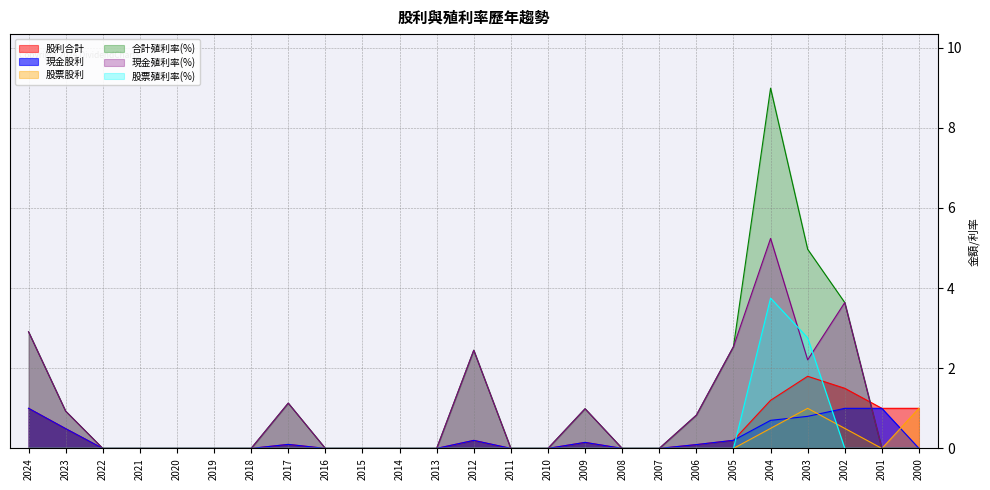

Does the chart have visible grid lines?

Yes